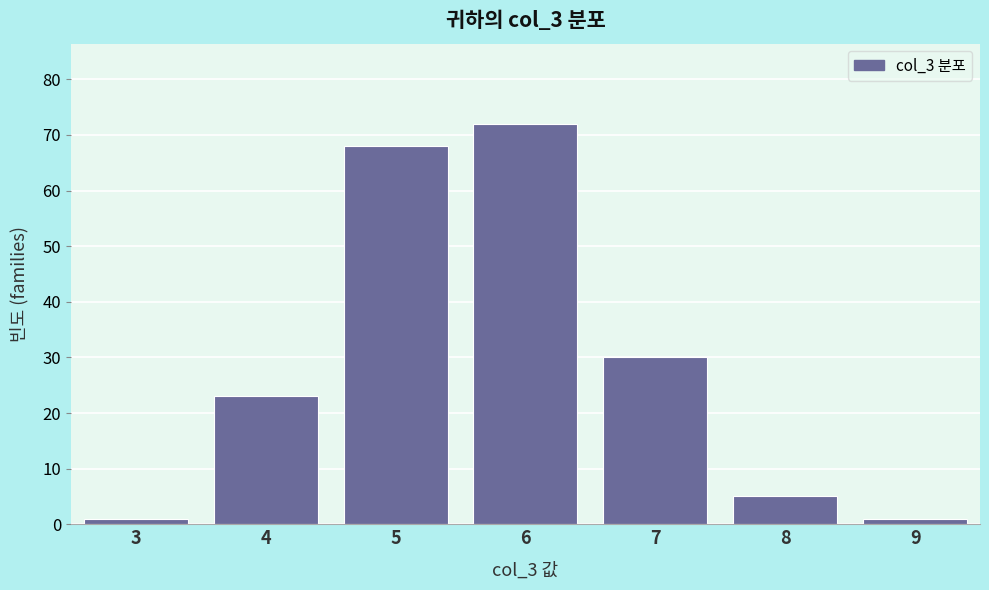

Reading right to left, transcribe all the data shown in this chart.

1	5	30	72	68	23	1